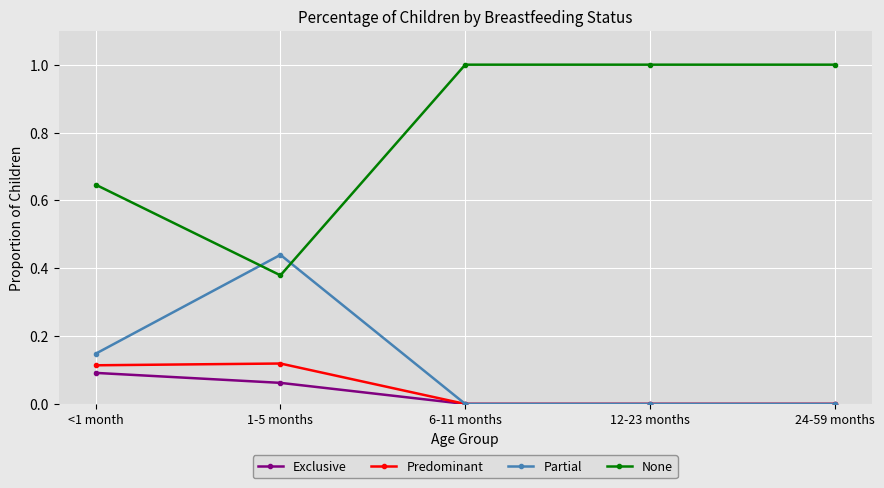

Is this an area chart (filled region under the line)?

No